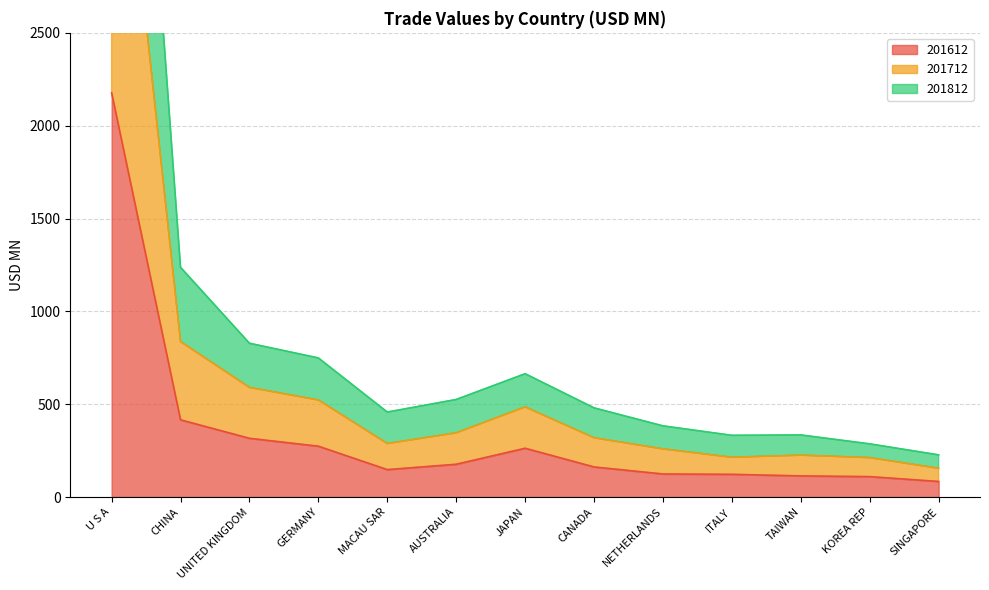

What is the smallest value displayed?

83.7